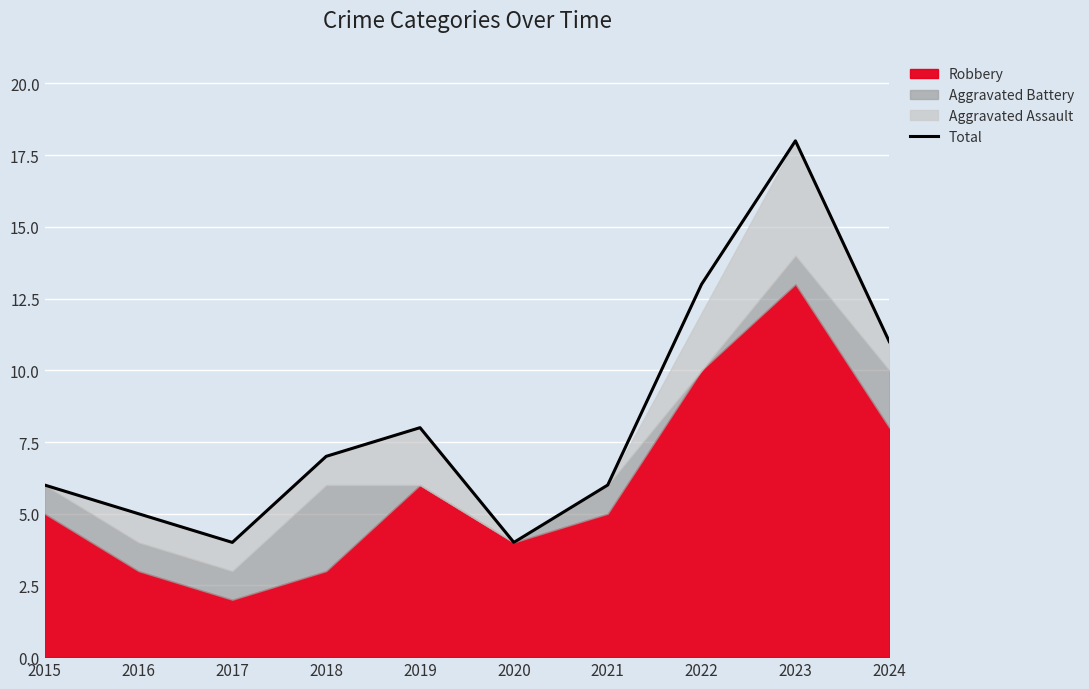

Which category has the lowest value across all series?

2017